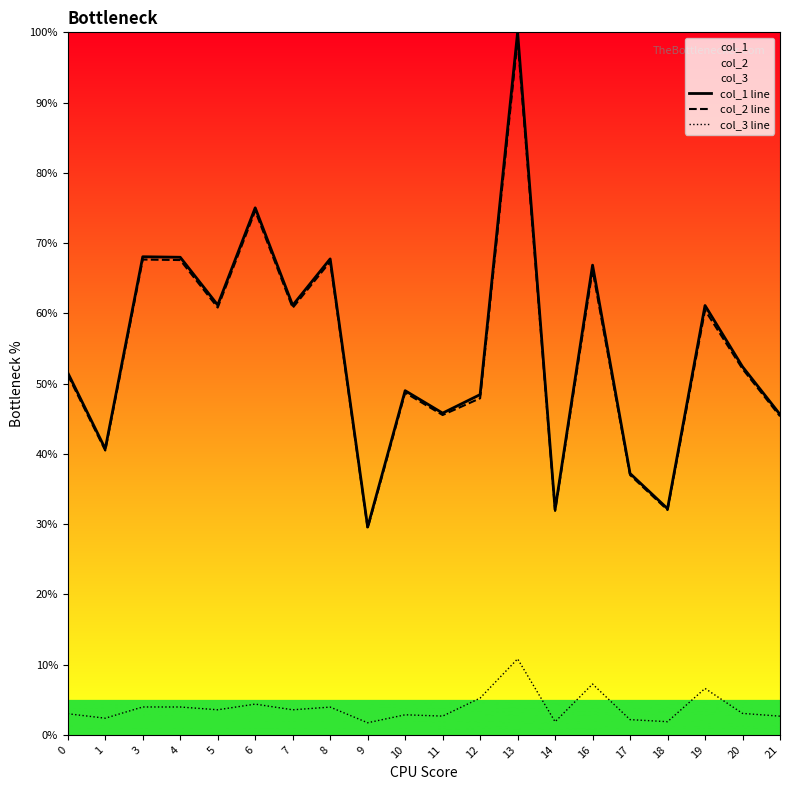

The col_2 line series shows 0.5 at 20. True or false?

True